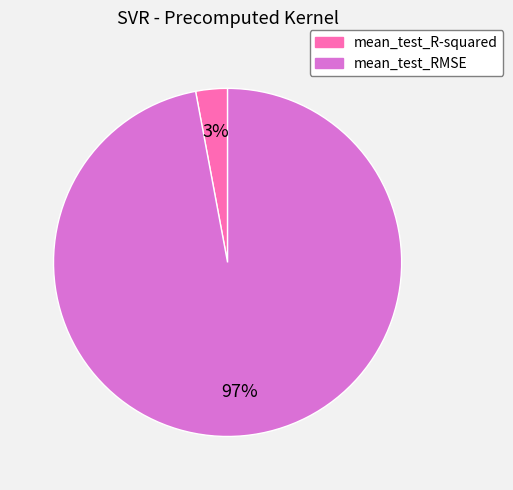

To the nearest percent, what portion does mean_test_R-squared represent?

3%